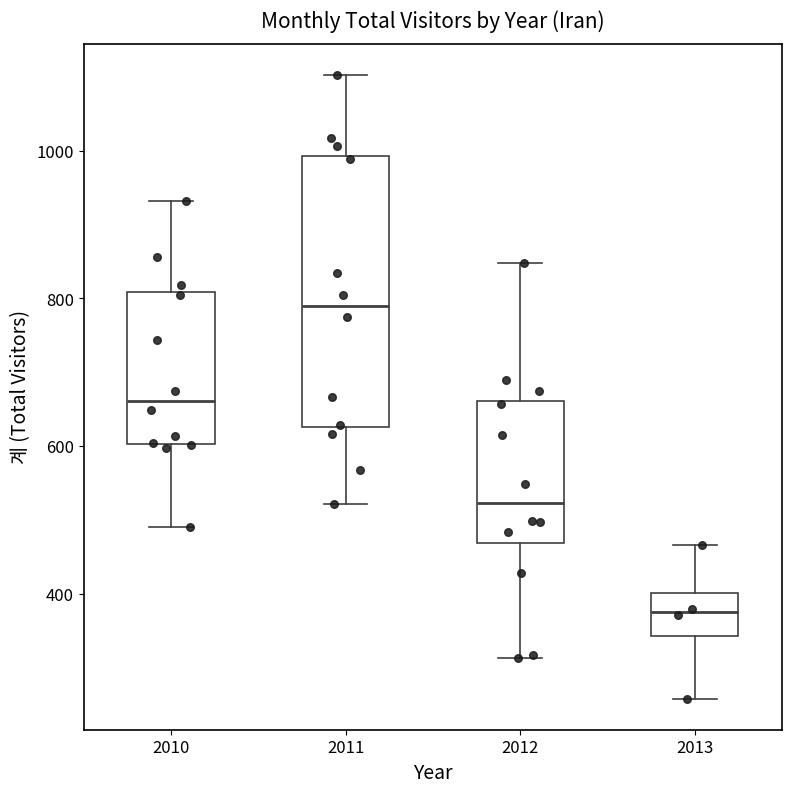

Which box is the tallest, from its lower edge to its upper edge?

2011